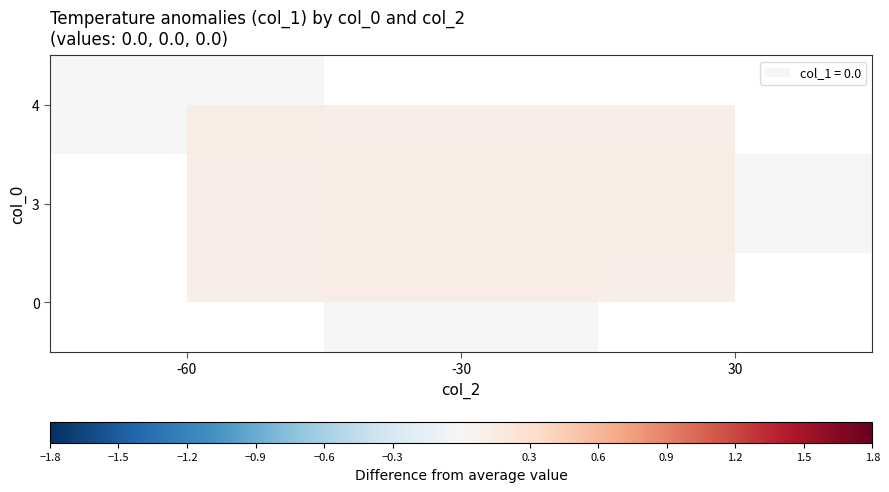

Count the number of categories in the chart.

3